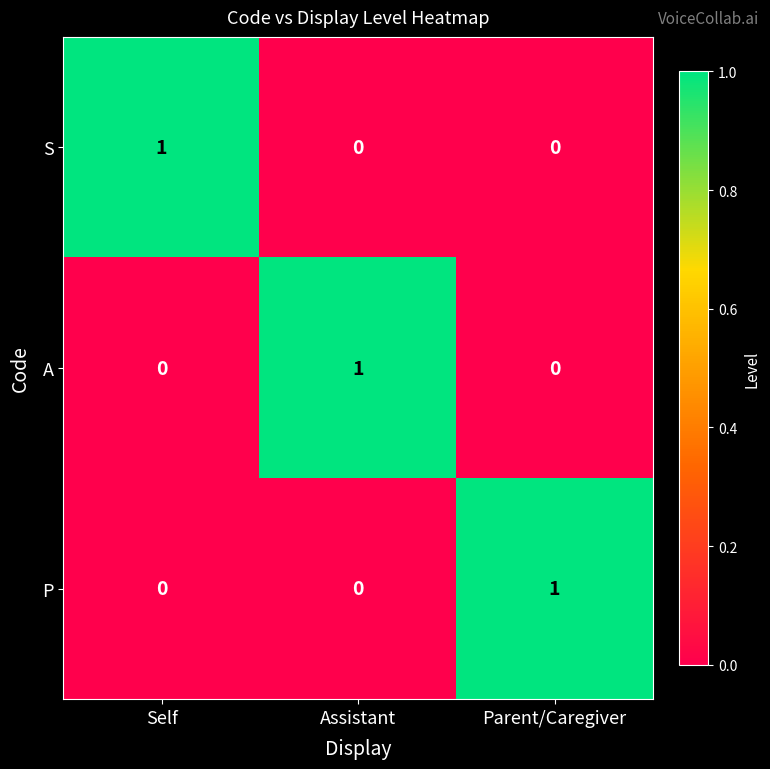

What is the total value across all series at Parent/Caregiver?

1